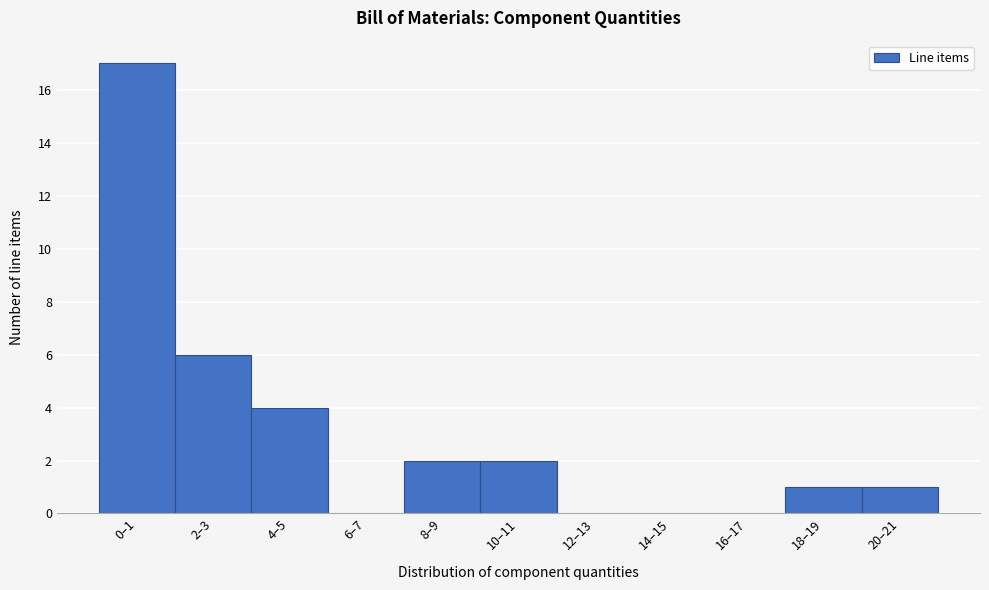

Reading right to left, transcribe all the data shown in this chart.

20–21=1	18–19=1	16–17=0	14–15=0	12–13=0	10–11=2	8–9=2	6–7=0	4–5=4	2–3=6	0–1=17